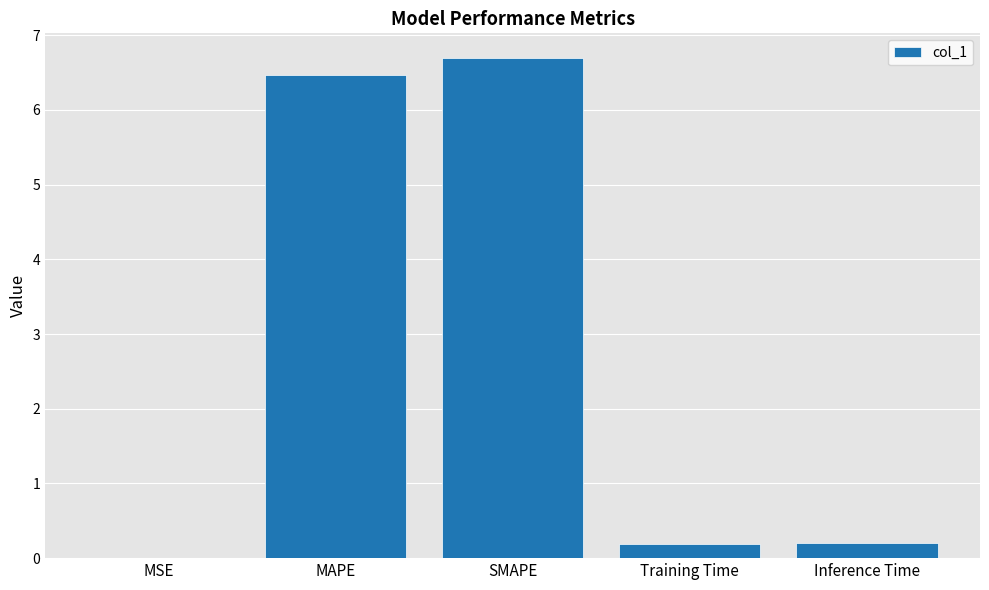

True or false: the data shows 6.7 at SMAPE.

True